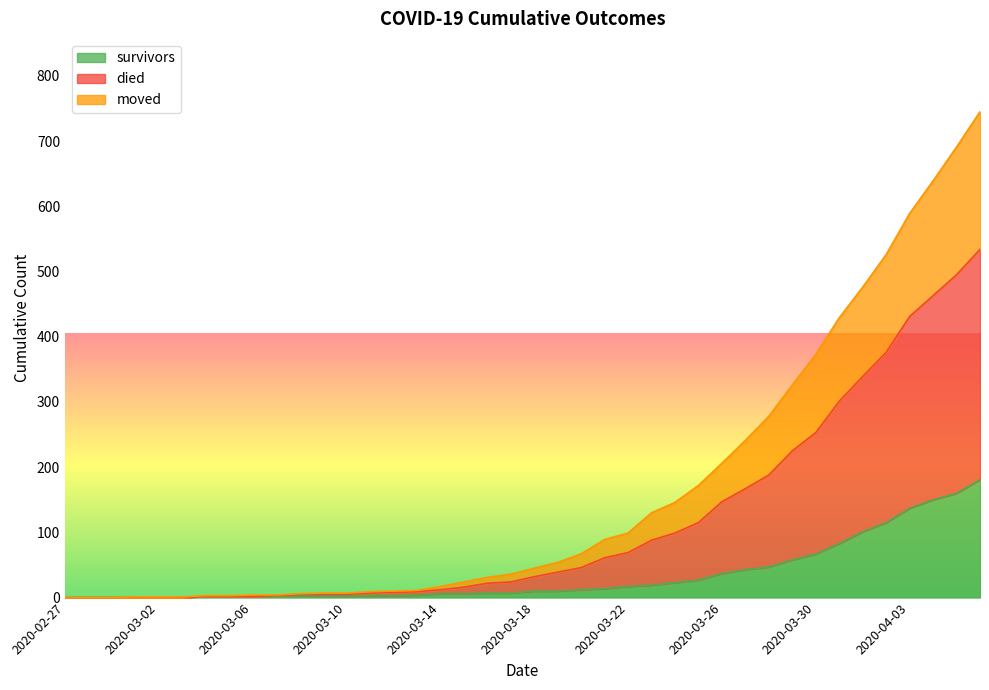

At which category is the sum across all series the highest?

2020-04-06